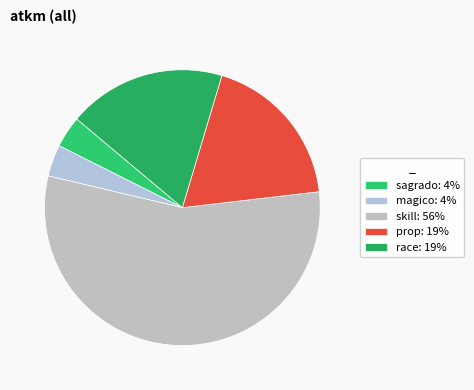

Is there a majority slice in this chart?

Yes